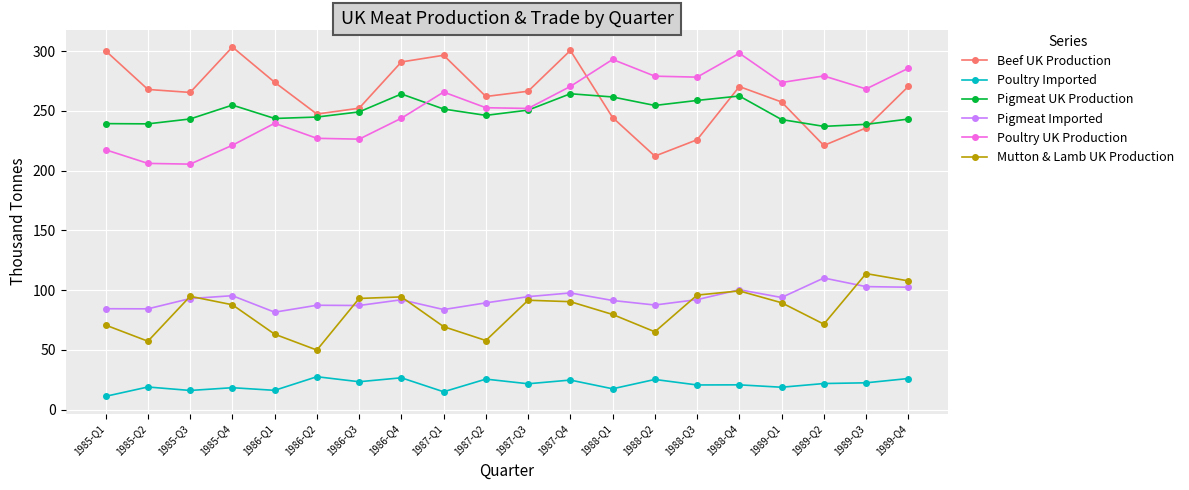

What value does the Poultry Imported series have at 1985-Q2?

18.9